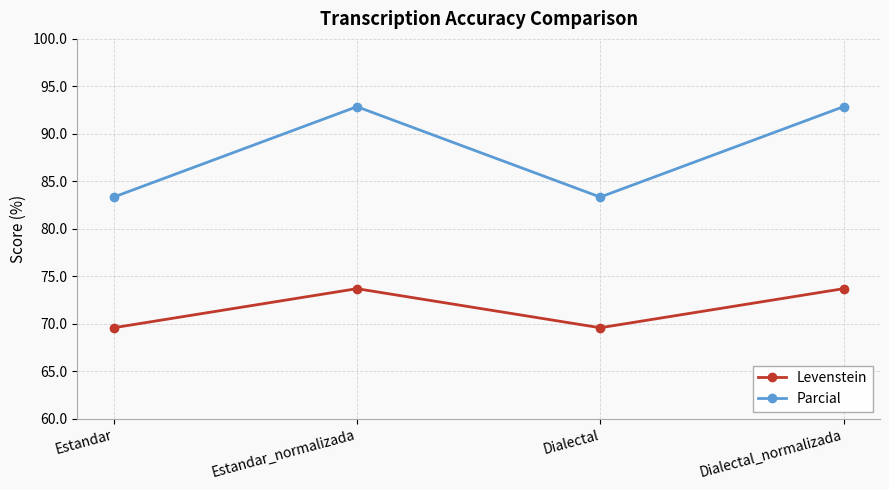

At Estandar, list the series in order from smallest to largest.

Levenstein, Parcial